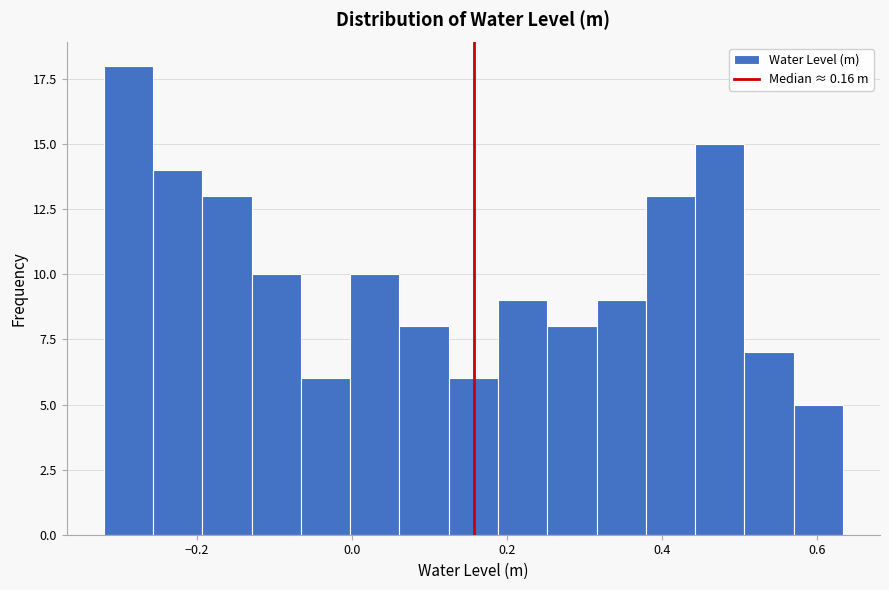

Around what value on the x-axis is the tallest bar? Give the approximate position of its centre, as read against the axis.

-0.28